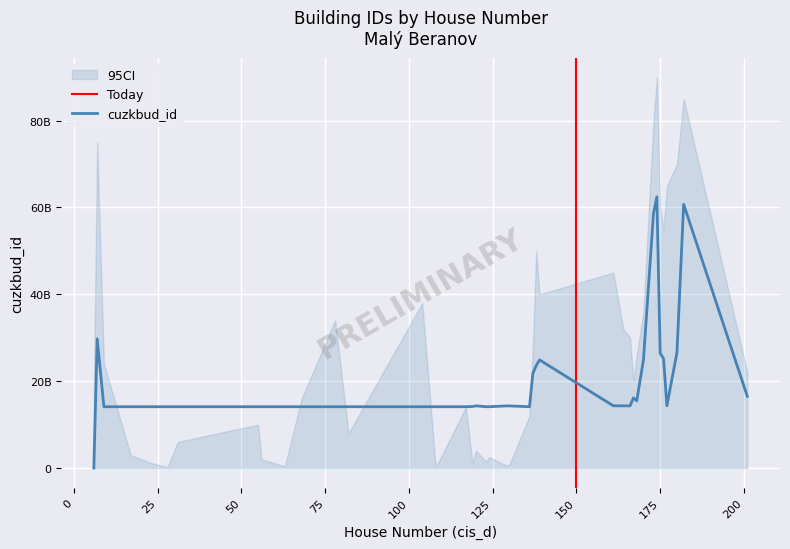

Reading left to right, transcribe all the data shown in this chart.

174=62451653010	182=60738364010	173=58618661010	7=29753644010	180=26585376010	177=14341567707	175=26437329010	176=25180742010	138=23606970010	161=14336788707	139=24903213010	104=14117318707	170=24891754010	78=14117358707	164=14320278707	166=14322624707	137=21761414010	168=15466599010	9=14117263707	201=16502240010	167=16160927010	6=0	68=14117310707	117=14117348707	136=14117249707	55=14117340707	82=14117302707	31=14117281707	120=14323221707	17=14117387707	124=14117351707	56=14117260707	123=14117326707	23=14117381707	119=14168109707	130=14303385707	129=14305672707	63=14117306707	28=14117369707	108=14117247707